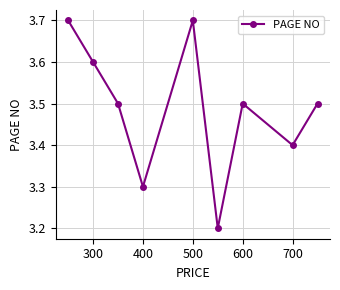

What is the difference between the maximum and minimum values?

0.5